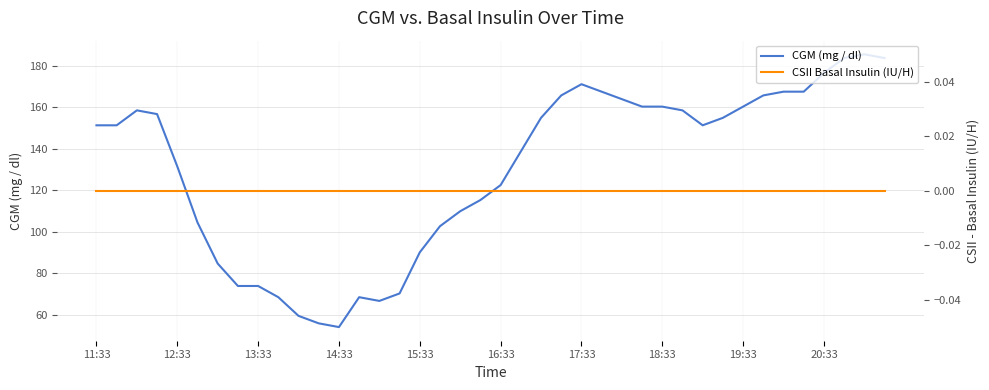

List the series in order of their peak value, highest first.

CGM (mg / dl), CSII Basal Insulin (IU/H)